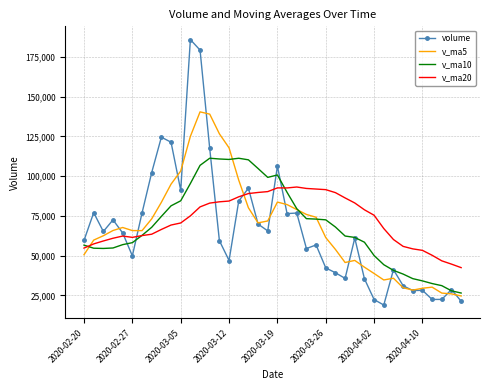

At how many categories does at least one series exceed 93989?

14